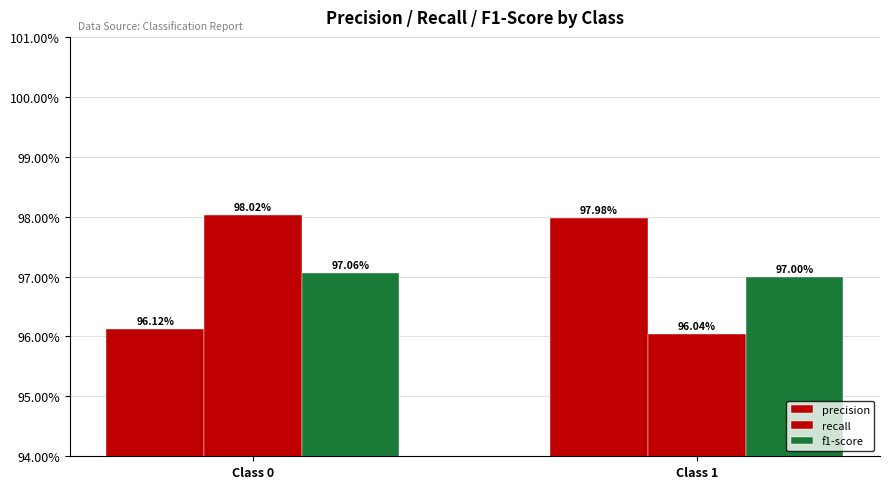

Does the chart contain any negative values?

No